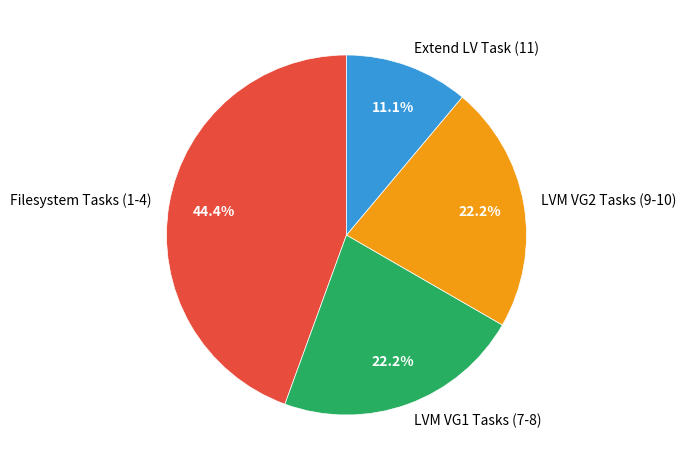

To the nearest percent, what is the difference between the largest and smallest slice percentages?

33%